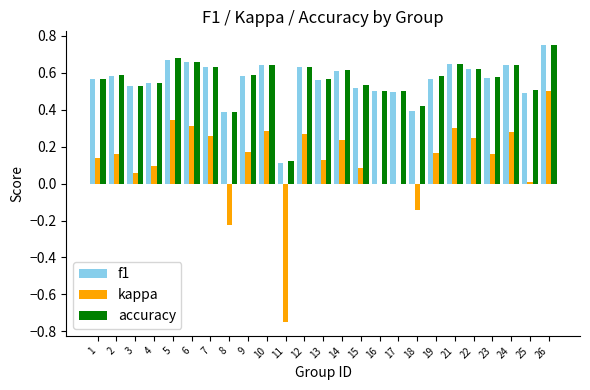

Are the bars grouped side by side (vs. stacked)?

Yes